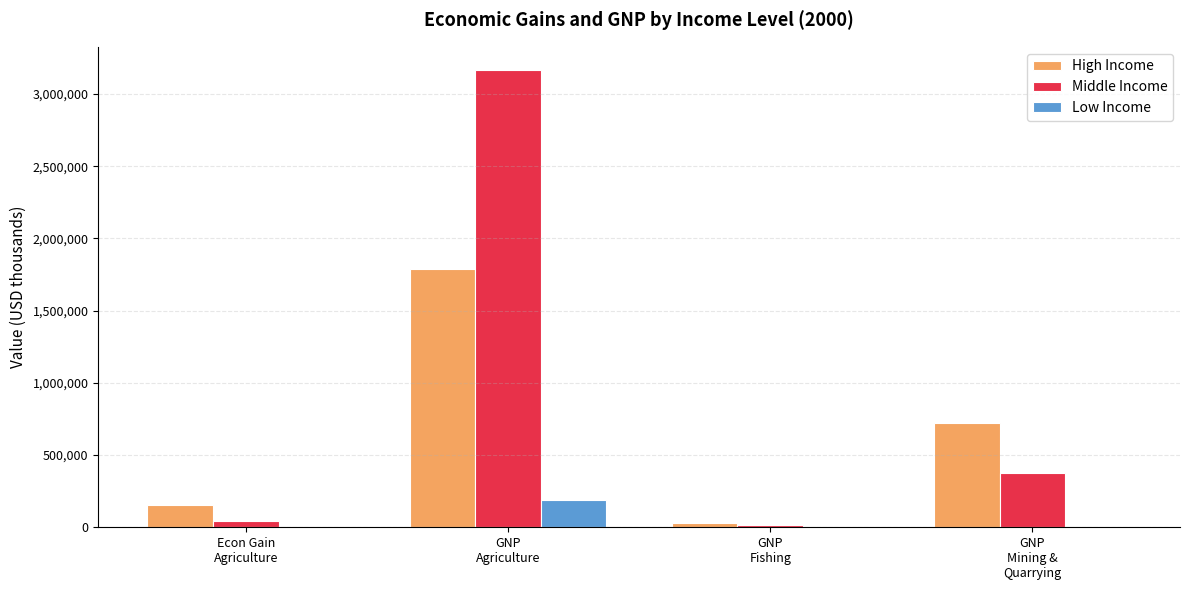

Which series has the largest total across all categories?

Middle Income